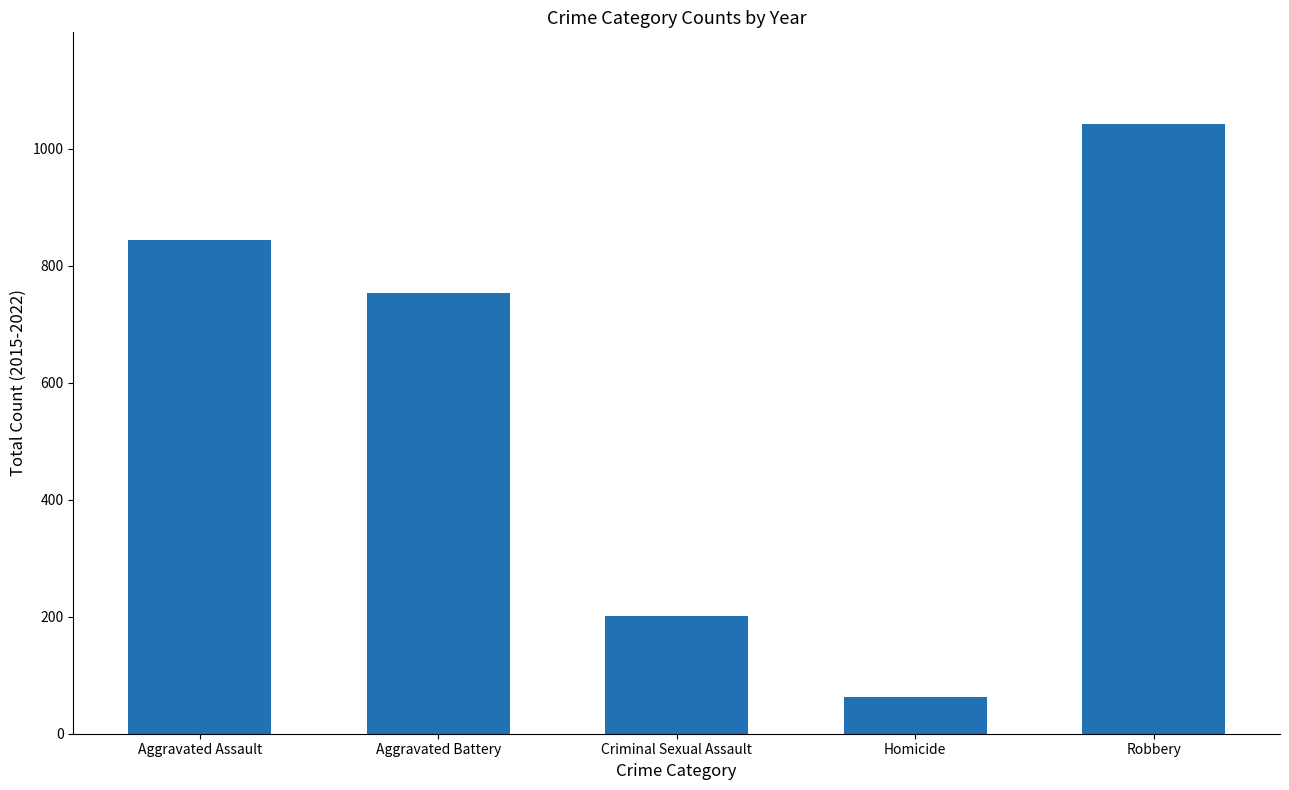

Reading left to right, extract all data points from this chart.

845	753	202	62	1043